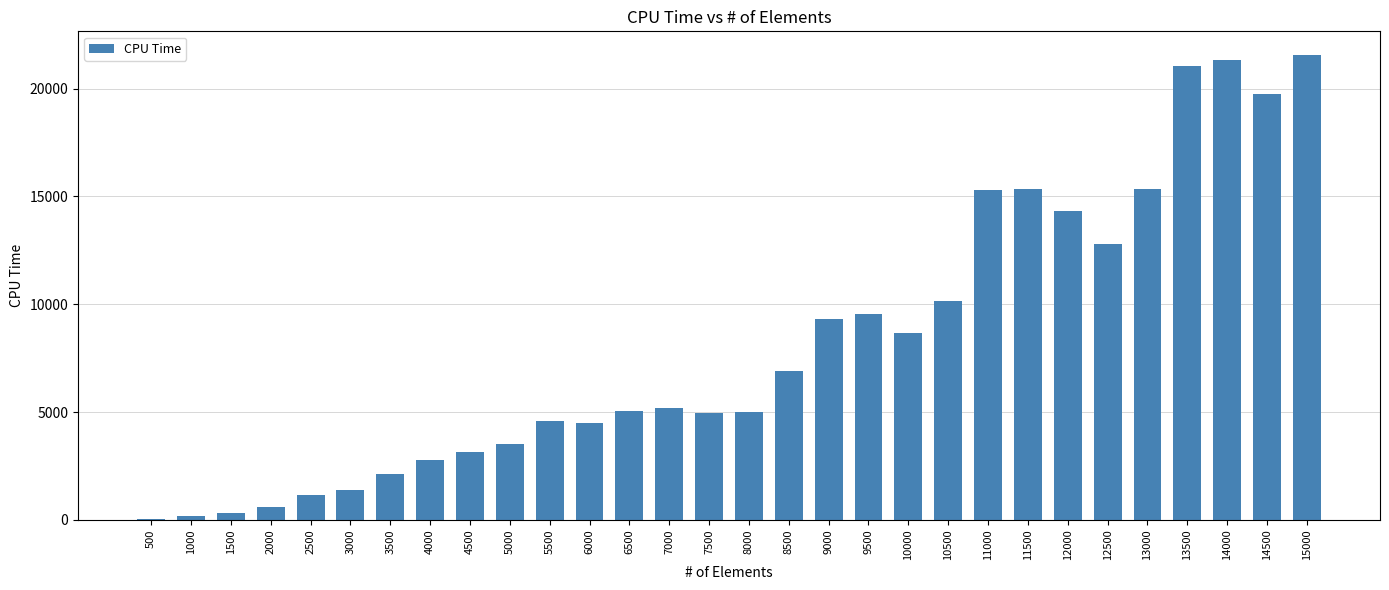

What is the ratio of the value at 15000 to the value at 1000?

125.5